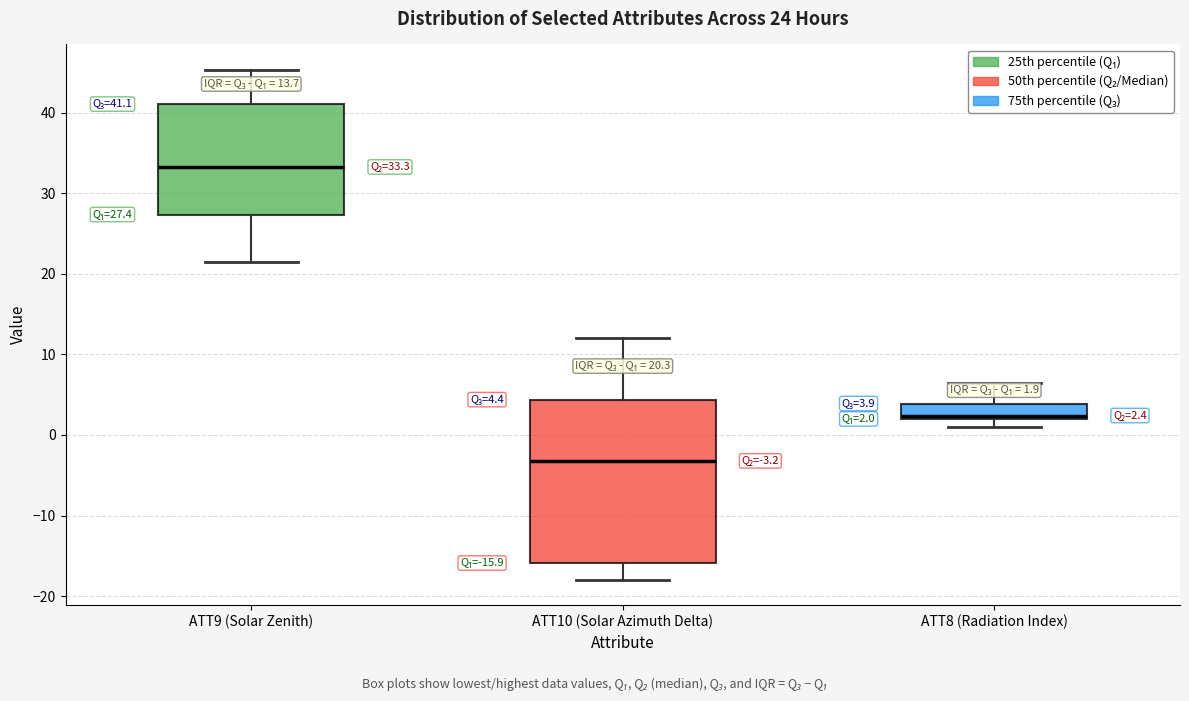

Which box has the lowest median line?

ATT10 (Solar Azimuth Delta)